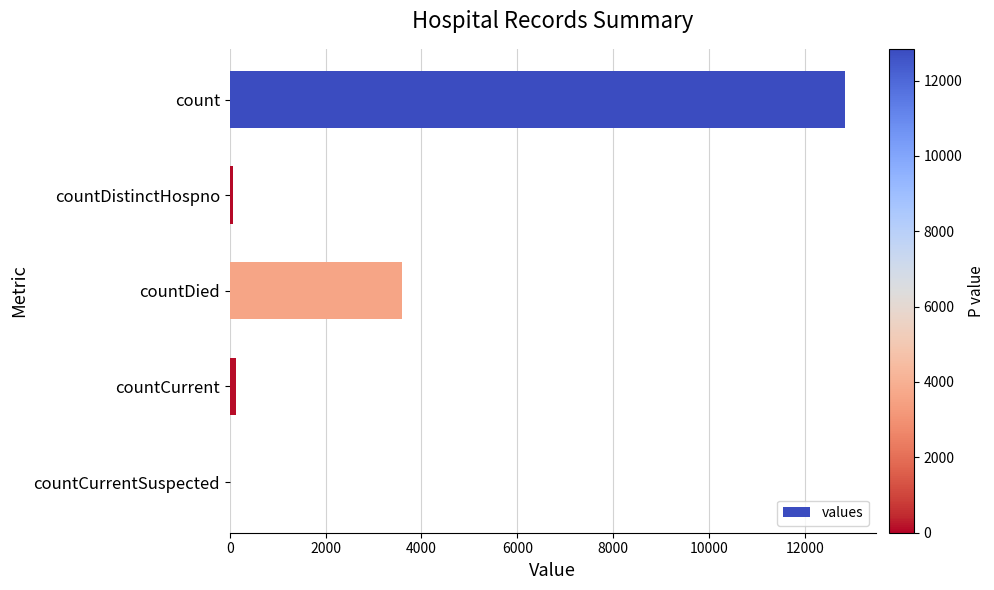

What is the greatest value displayed?

12841